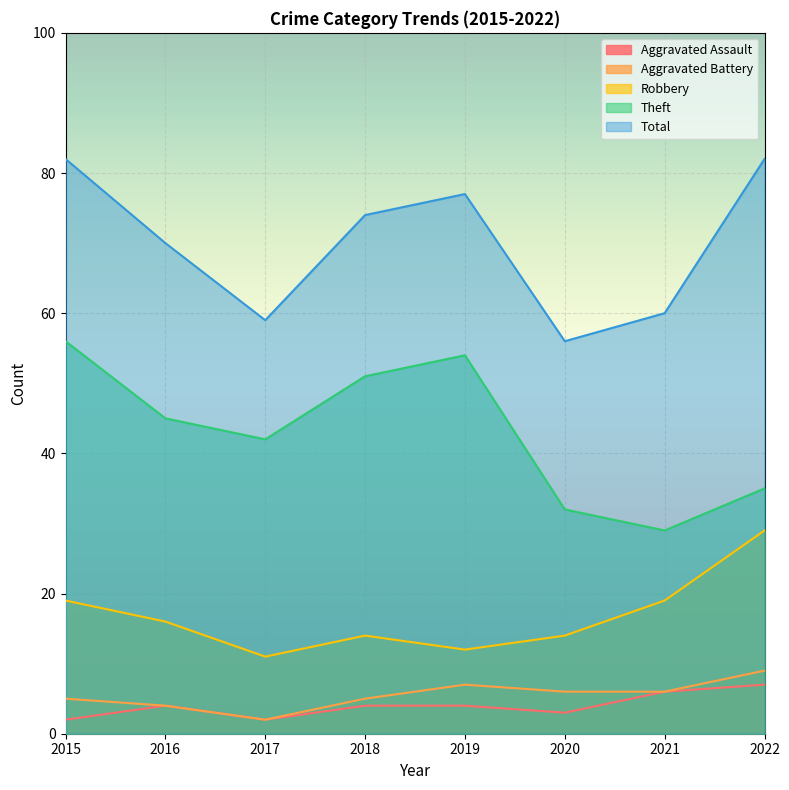

Which label corresponds to the largest value in the chart?

2015